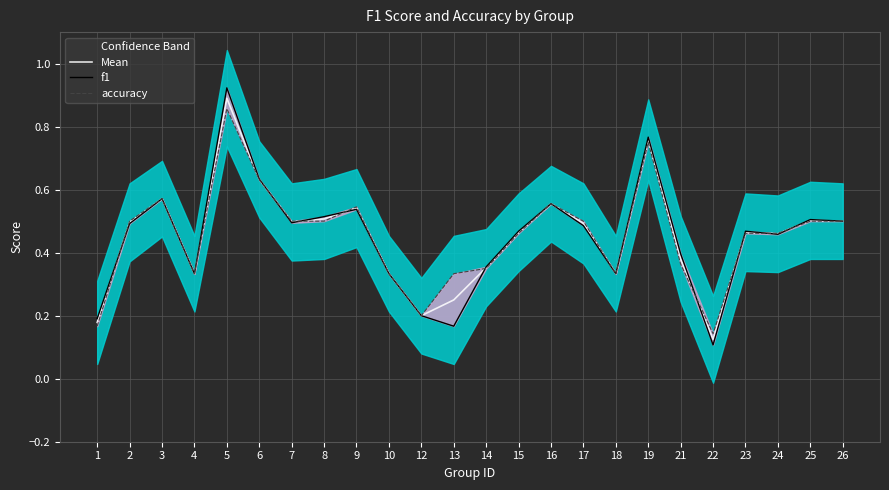

True or false: accuracy has a value of 0.2 at 12.

True